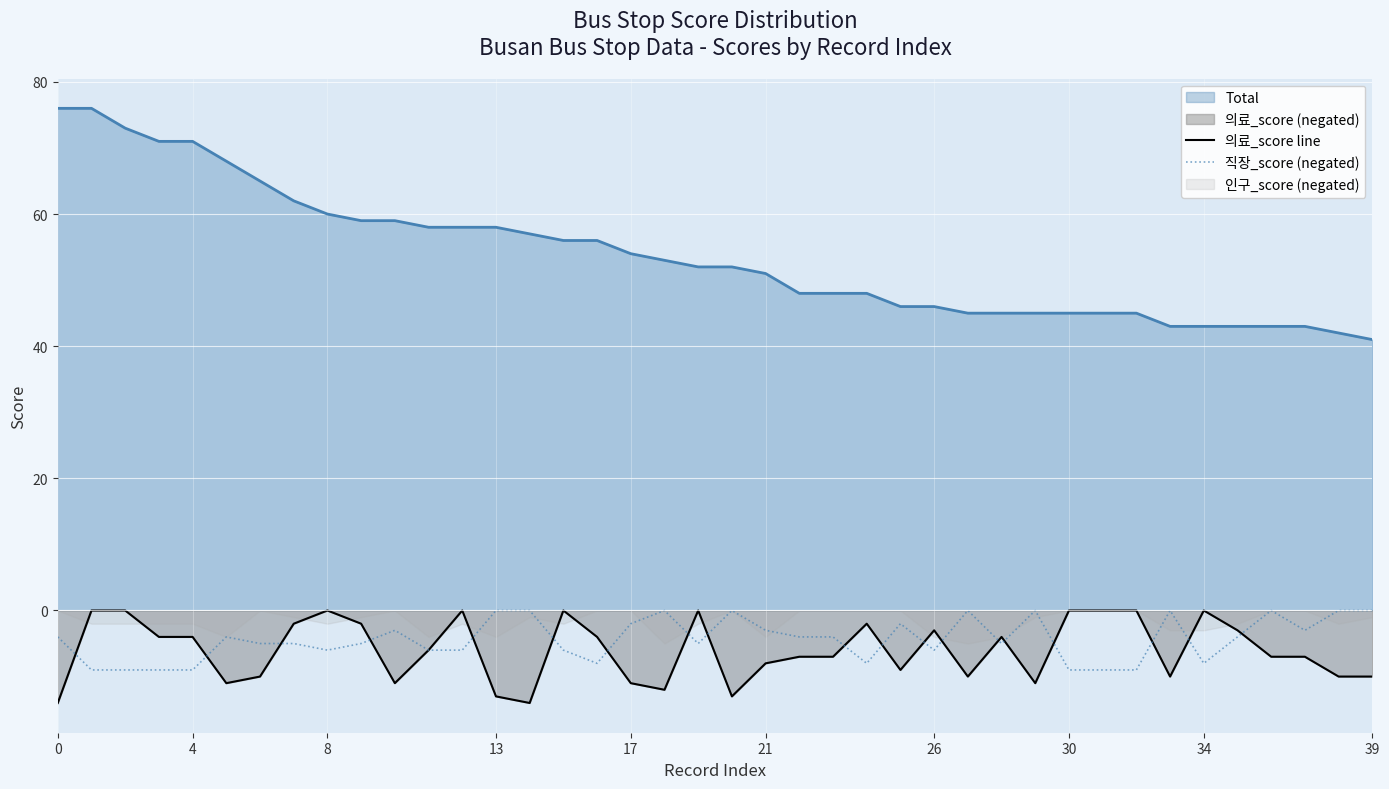

True or false: 의료_score line has a value of -7 at 30.

False